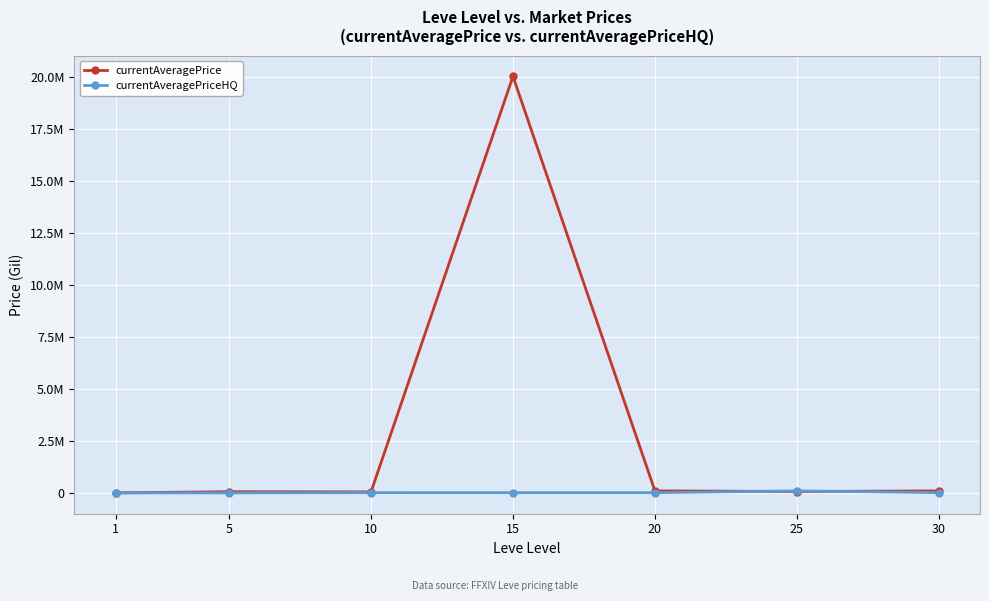

At which category is the sum across all series the highest?

15